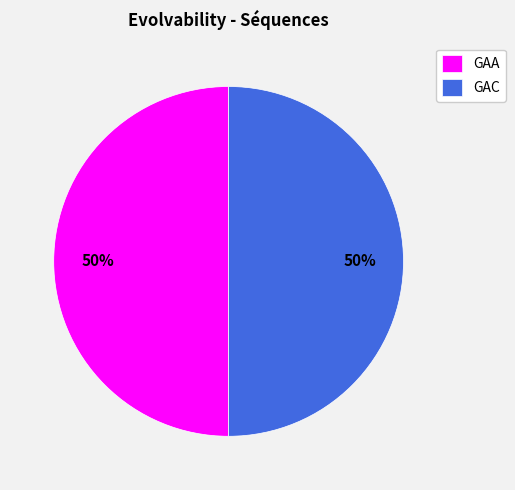

Approximately how many times larger is the value at GAA compared to GAC?

1.0